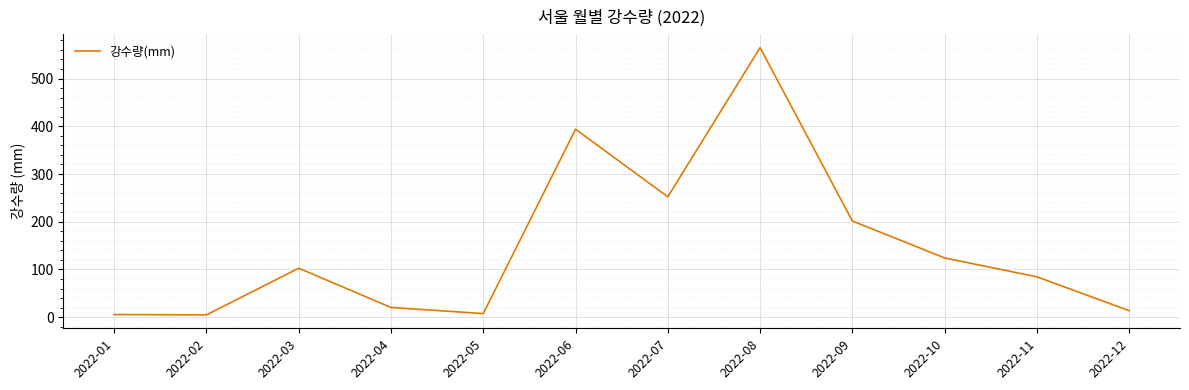

At which label is the value closest to 284?

2022-07